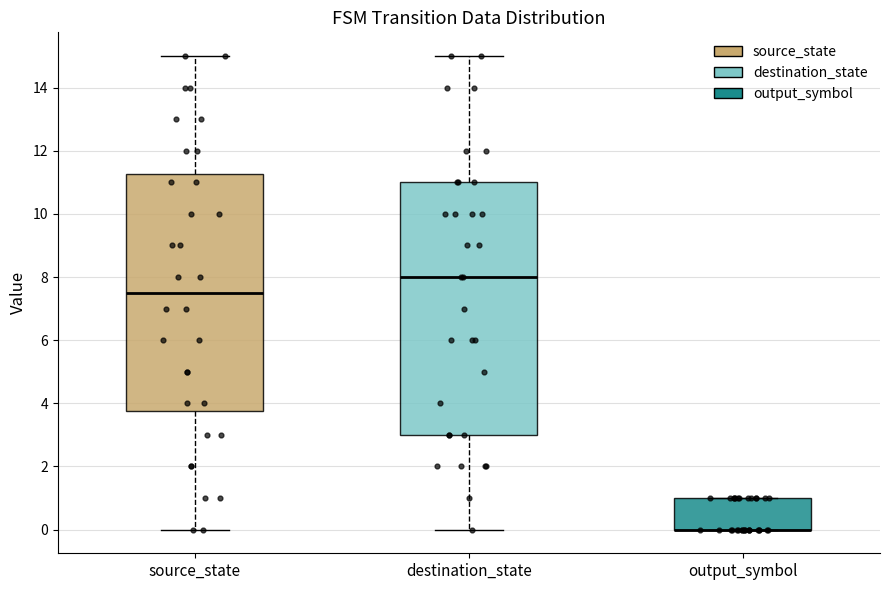

Reading left to right, transcribe this box plot: for each box, give where its median line is, the range the box spans, and where its two whiskers end, as read against the y-axis. The values are not printed on the chart, so give them approximately, as read against the axis.

source_state: median 7.6, box 3.8 to 11.2, whiskers 0.0 to 15.0
destination_state: median 8.0, box 3.0 to 11.0, whiskers 0.0 to 15.0
output_symbol: median 0.0 (drawn on the box's lower edge), box 0.0 to 1.0, whiskers 0.0 to 1.0